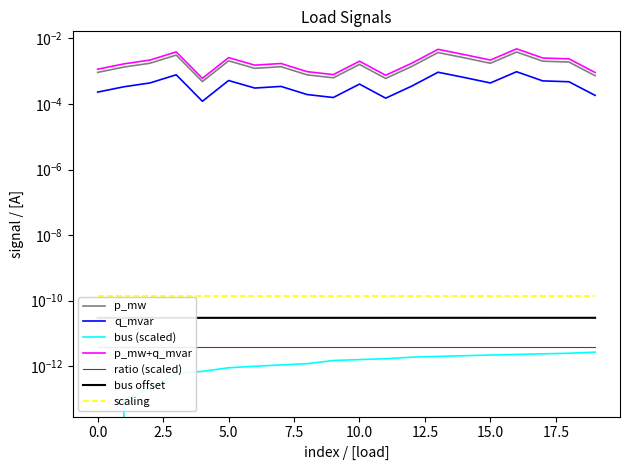

Is it true that p_mw equals 0.0 at 12?

False